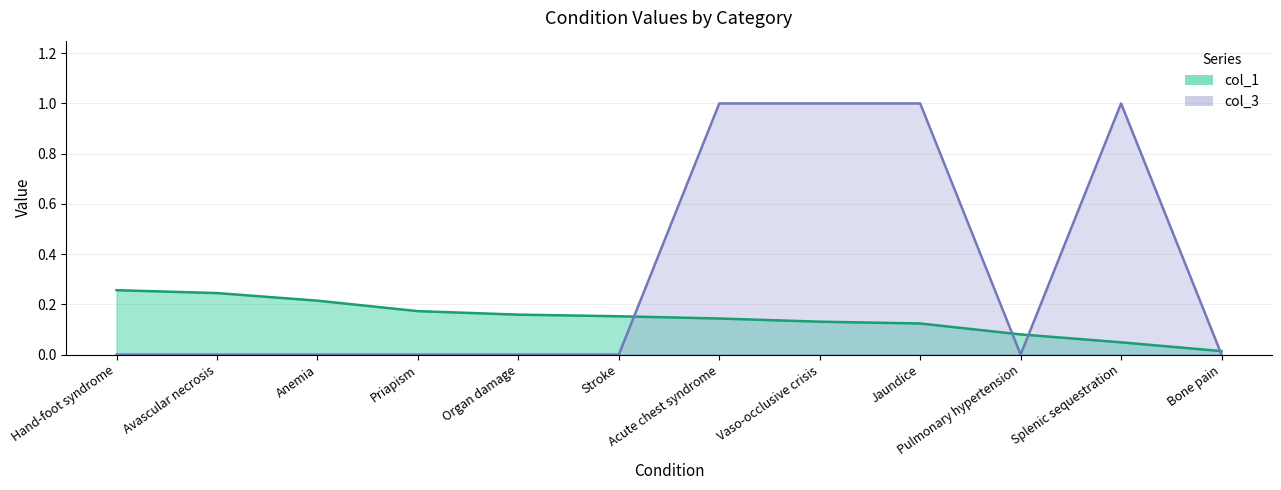

What is the sum of all col_1 values?

1.7